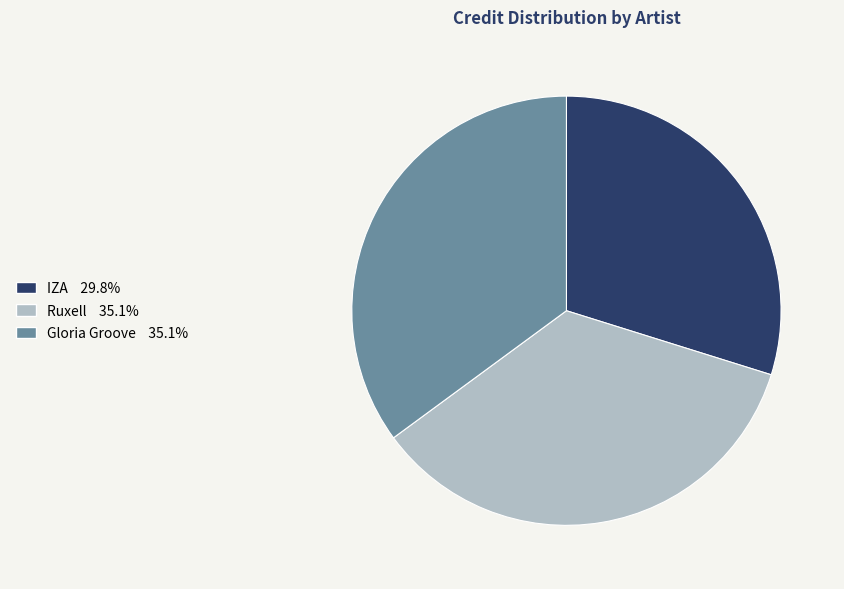

What is the smallest slice in the pie chart?

IZA